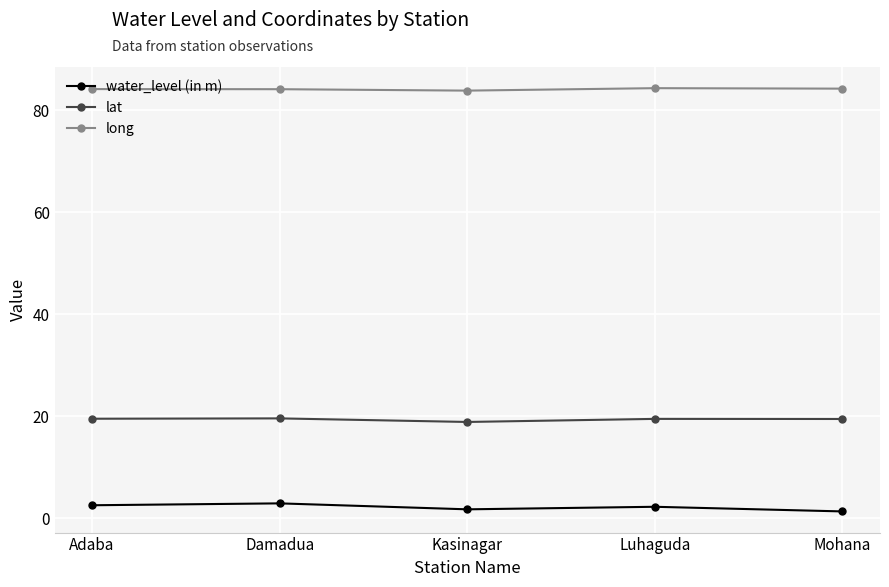

What position from the right is Luhaguda?

2